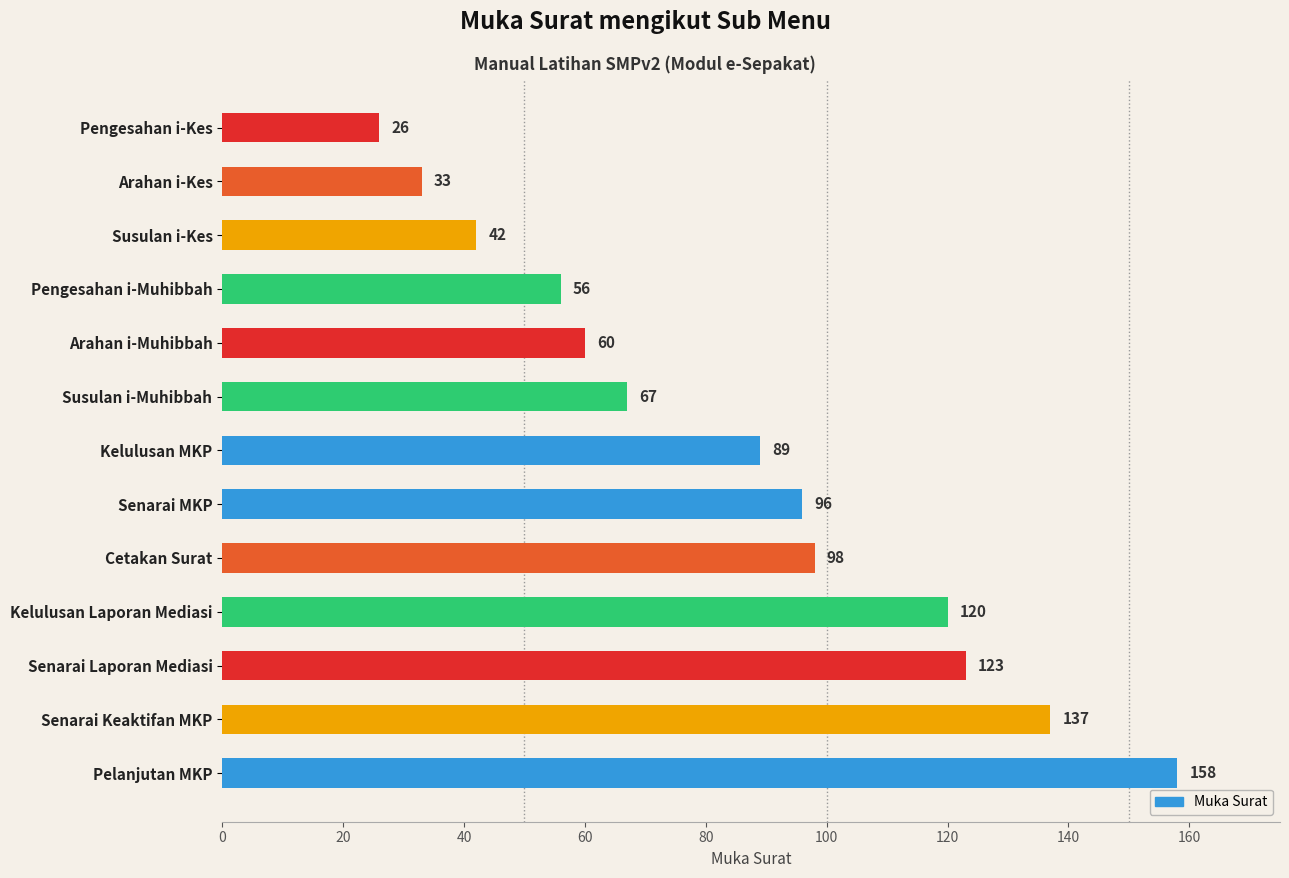

What is the change in value from Senarai MKP to Cetakan Surat?

+2